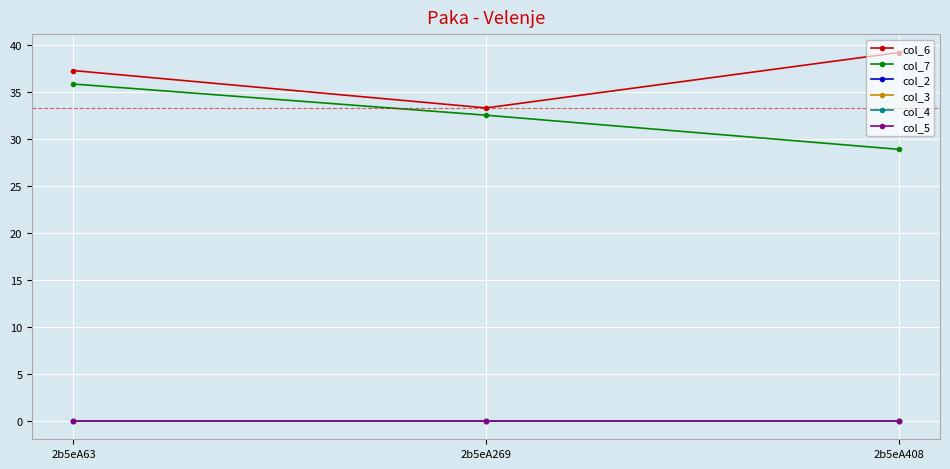

What is the total value across all series at 2b5eA63?

73.1